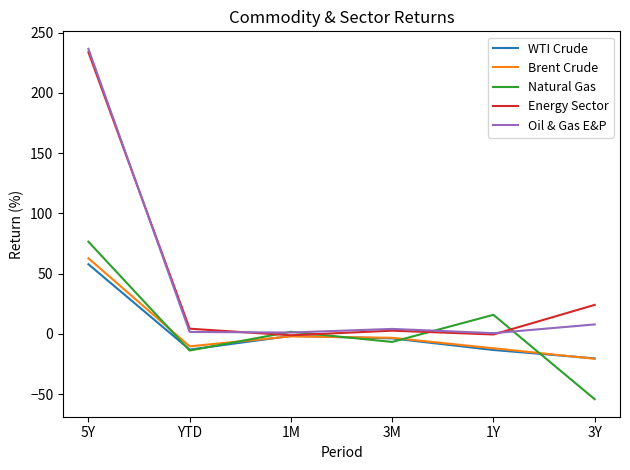

Where is the first local minimum for Energy Sector?

1M